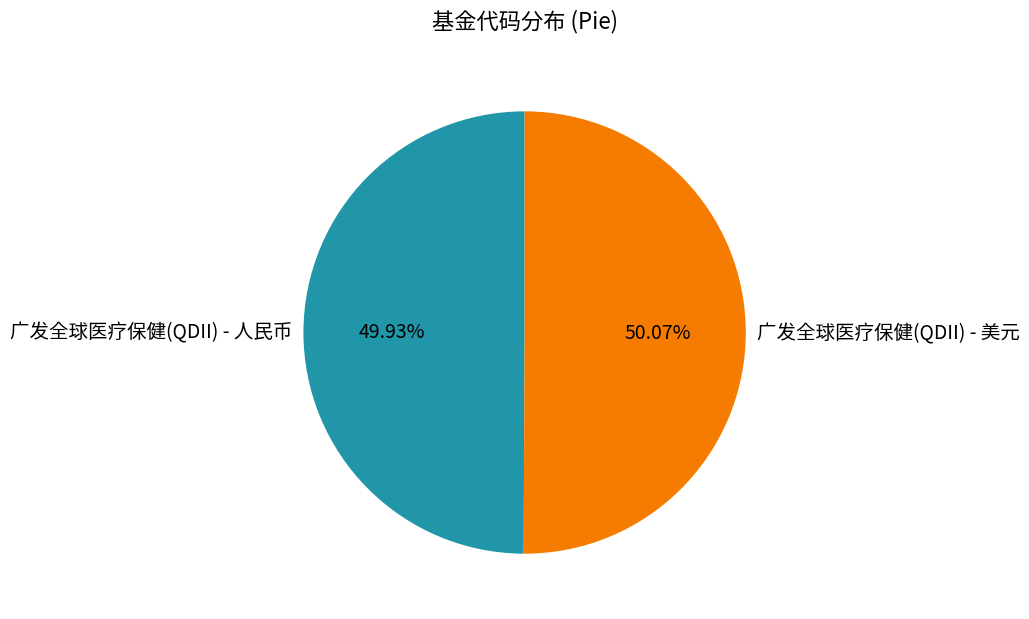

What is the ratio of the value at 广发全球医疗保健(QDII) - 美元 to the value at 广发全球医疗保健(QDII) - 人民币?

1.0